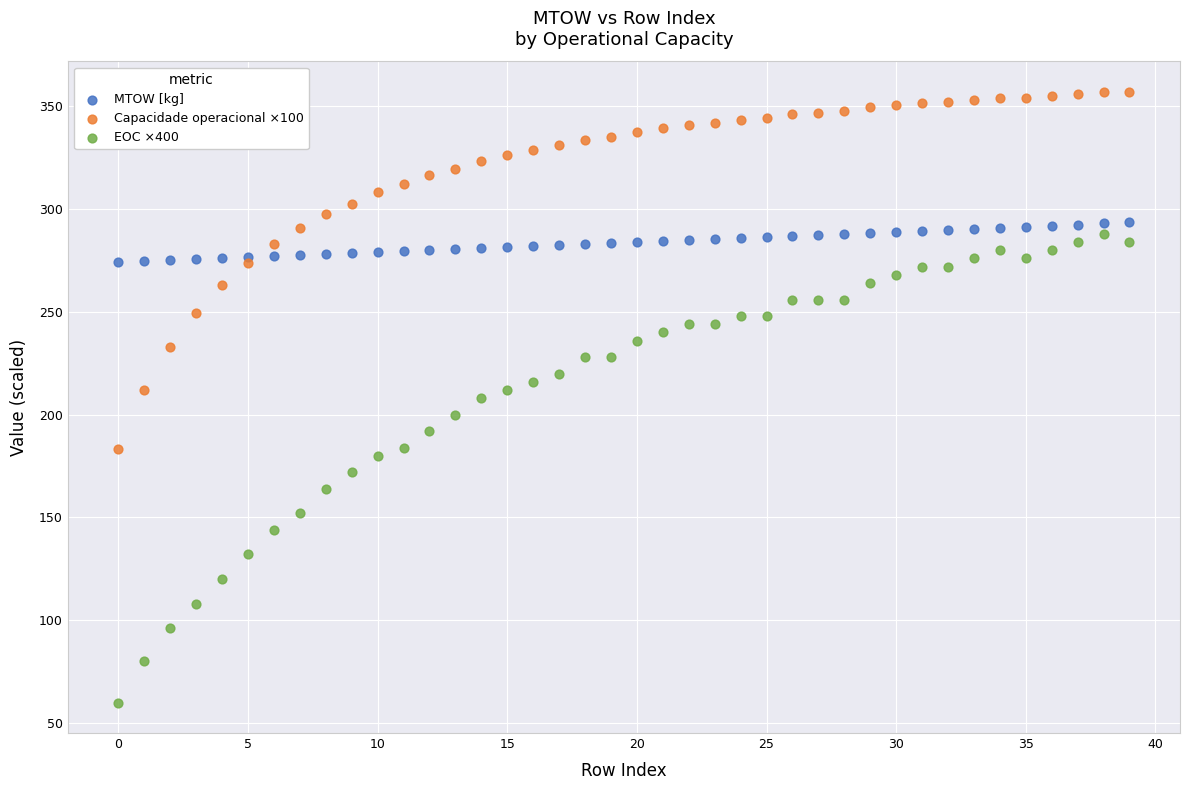

Which series has the largest Y range (max minus min)?

EOC ×400